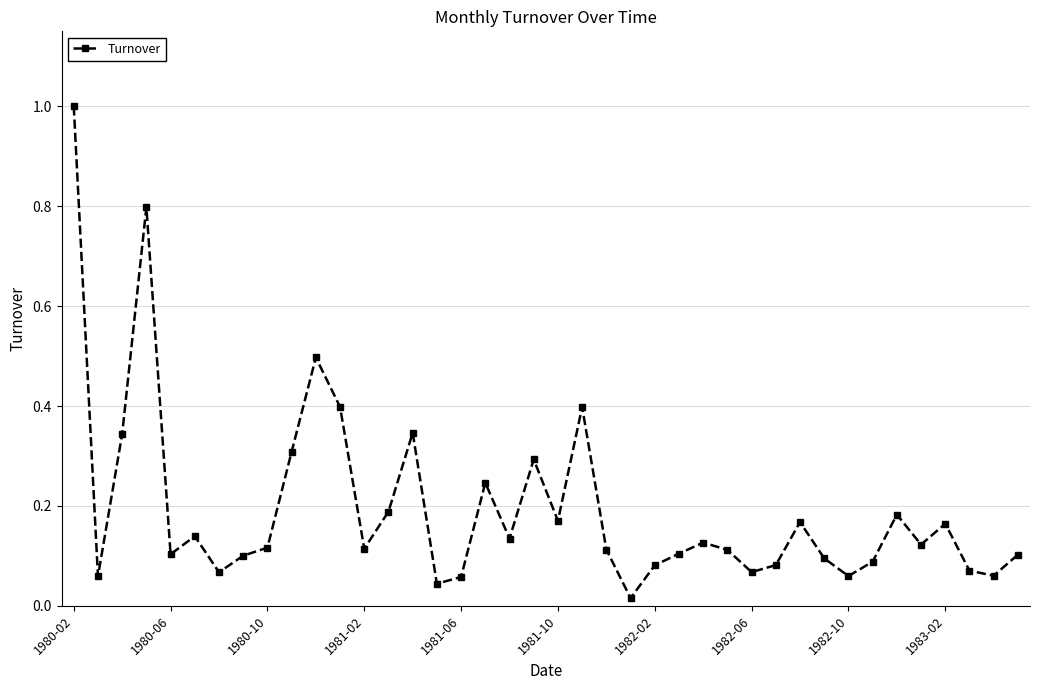

True or false: the data has more than 1 interior local peaks.

True